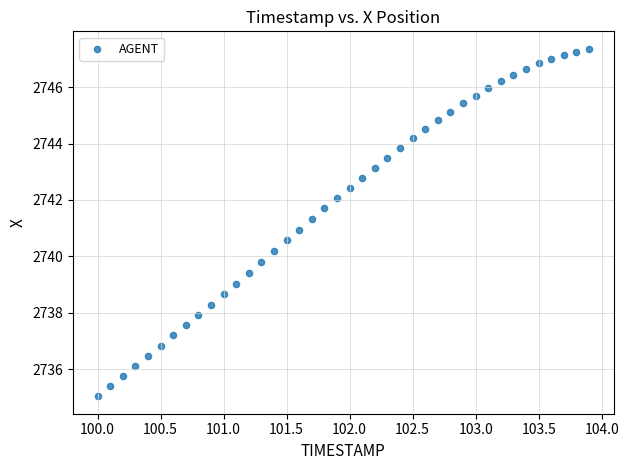

What is the range of X values (max minus min)?

3.9